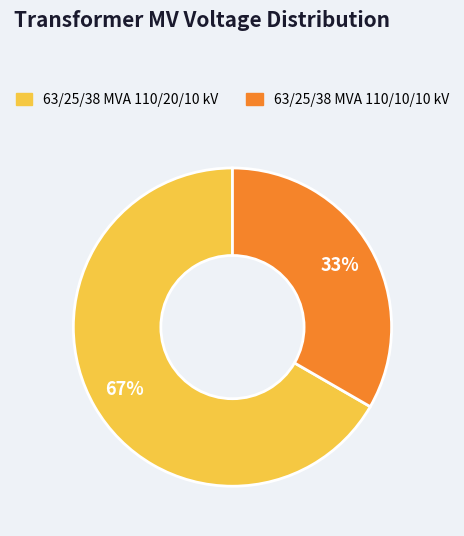

Is it true that 63/25/38 MVA 110/20/10 kV is 67% of the pie?

True